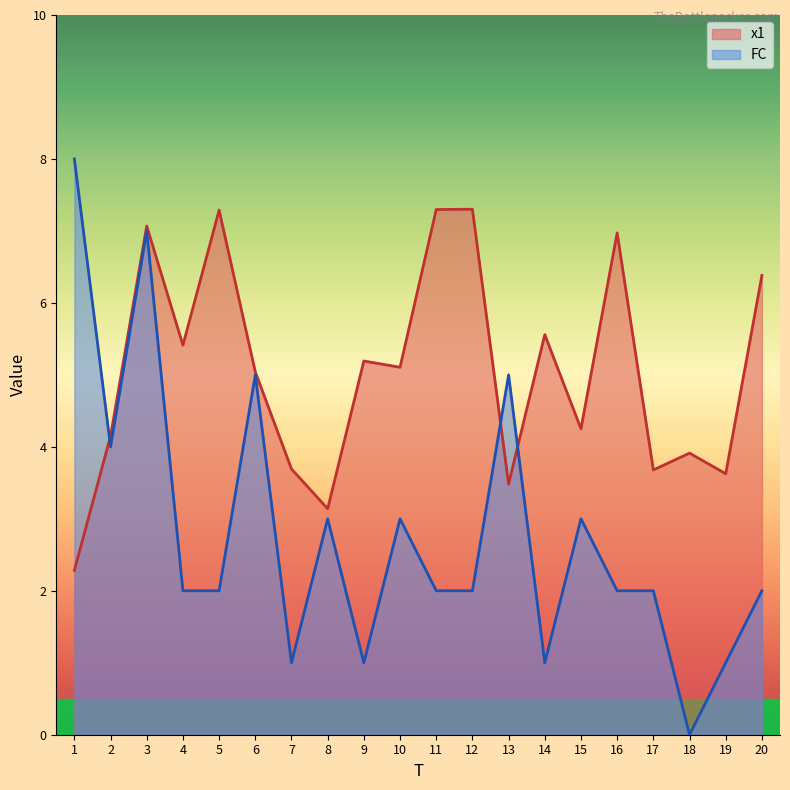

The value of FC at 5 is 2.0. True or false?

True